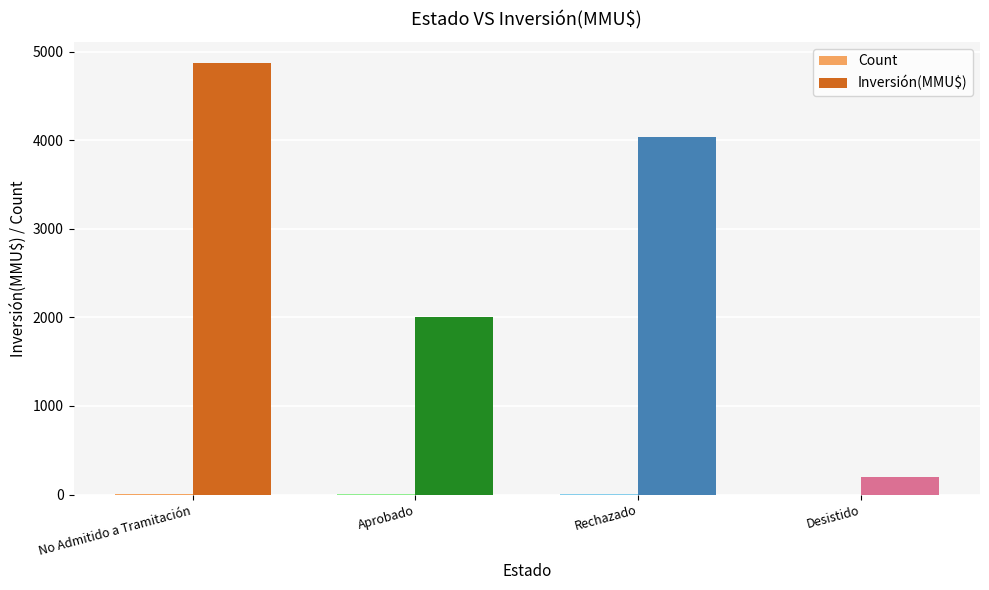

Where is Inversión(MMU$) nearest to the value 2533?

Aprobado